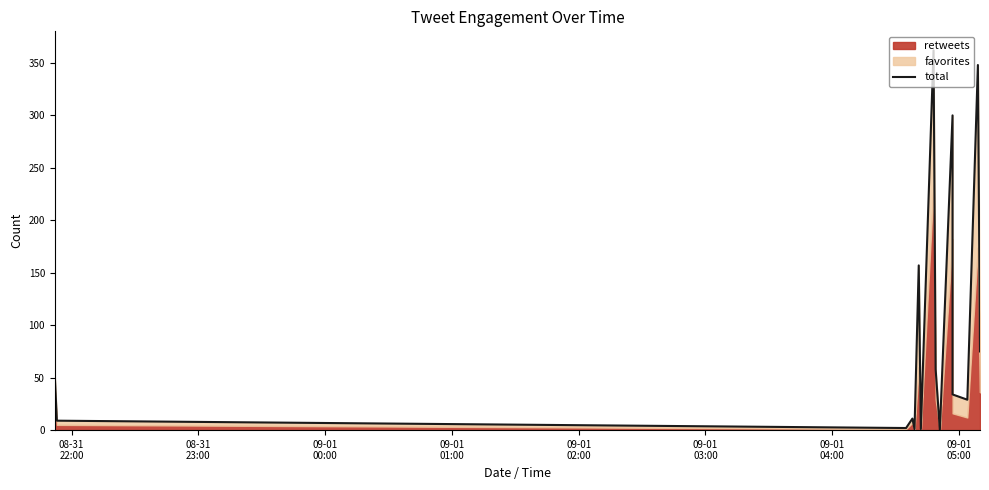

How many lines are shown in the chart?

1